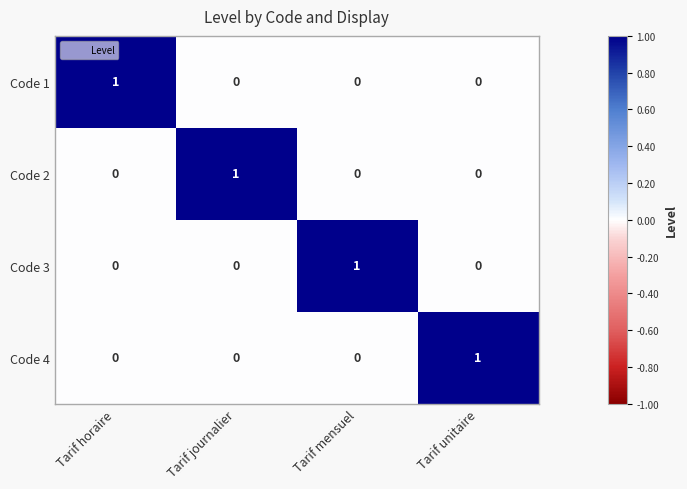

True or false: Code 1 has a value of 1 at Tarif horaire.

True